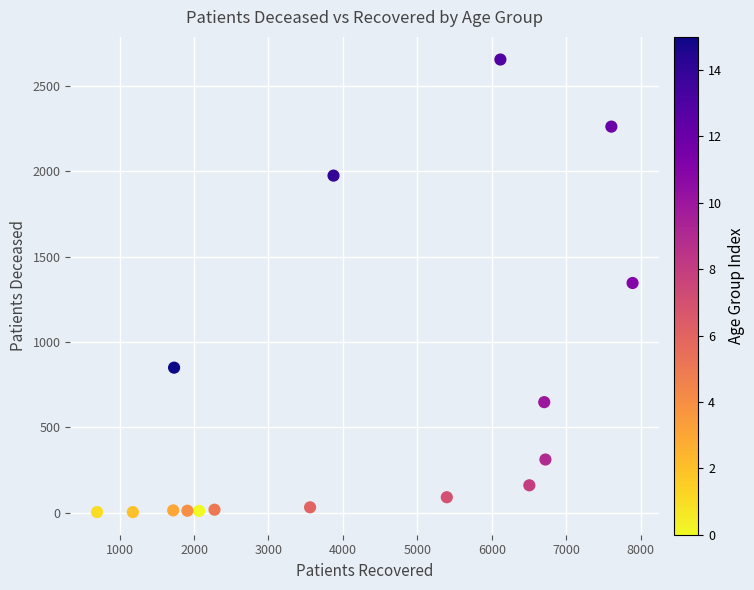

What is the range of X values (max minus min)?

7195